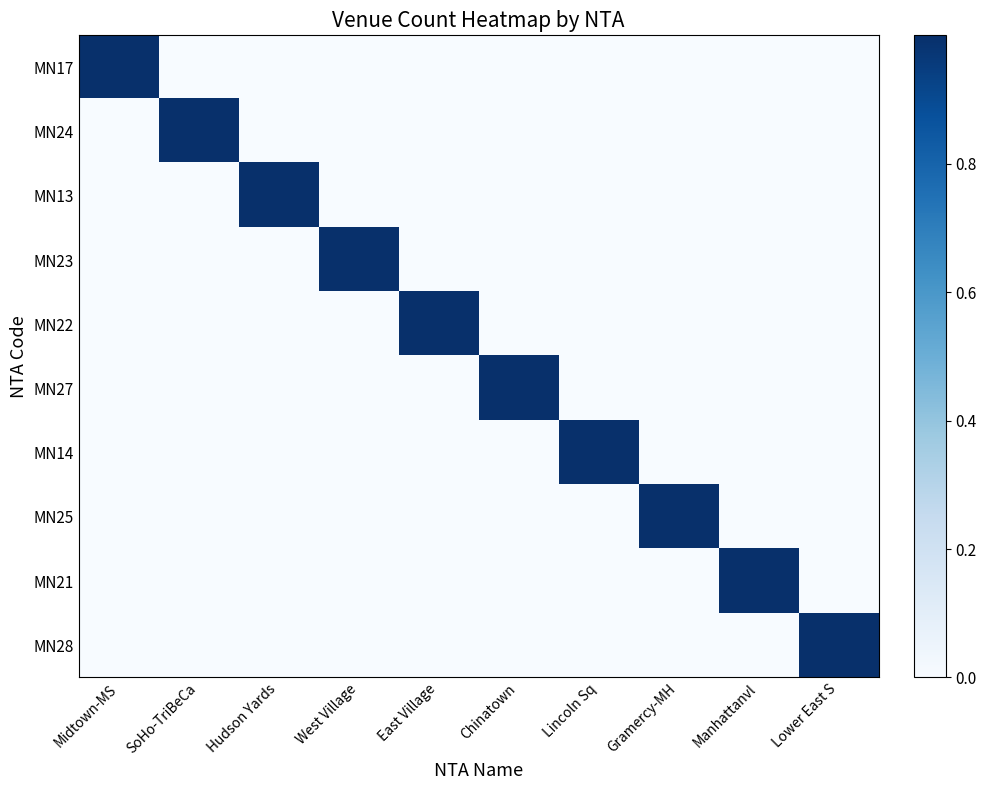

Rank the series by their maximum value, from lowest to highest.

MN17, MN24, MN13, MN23, MN22, MN27, MN14, MN25, MN21, MN28